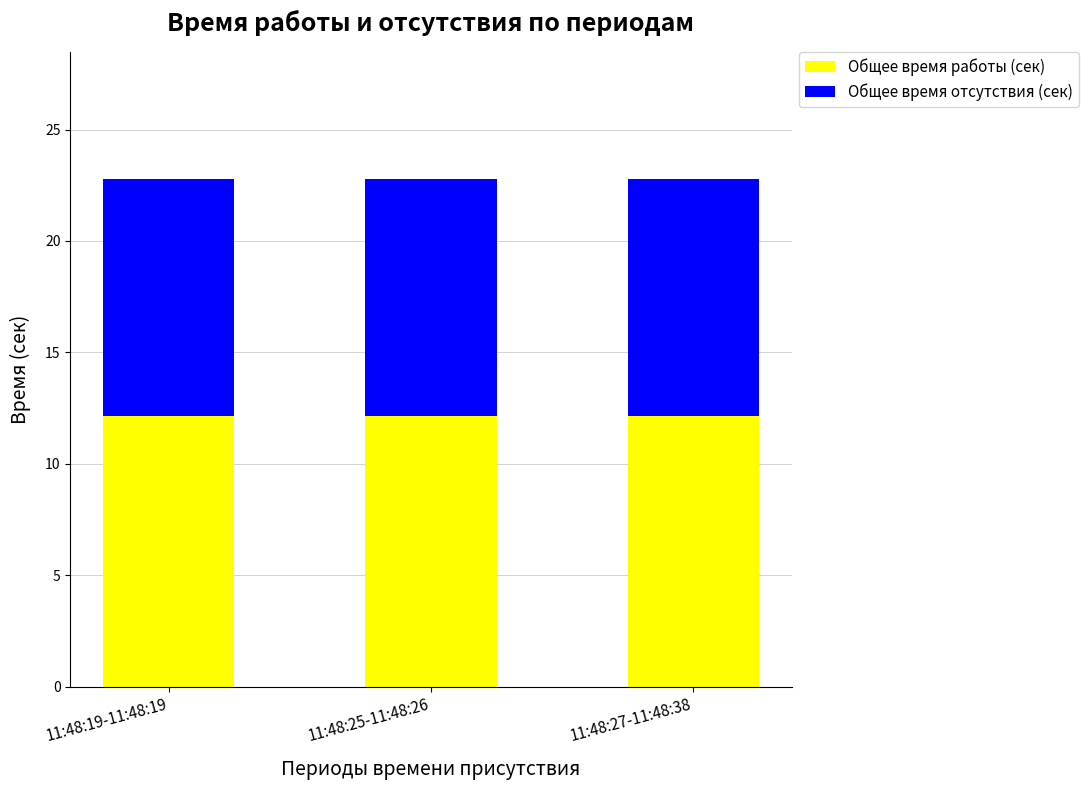

What is the maximum value for Общее время работы (сек)?

12.1